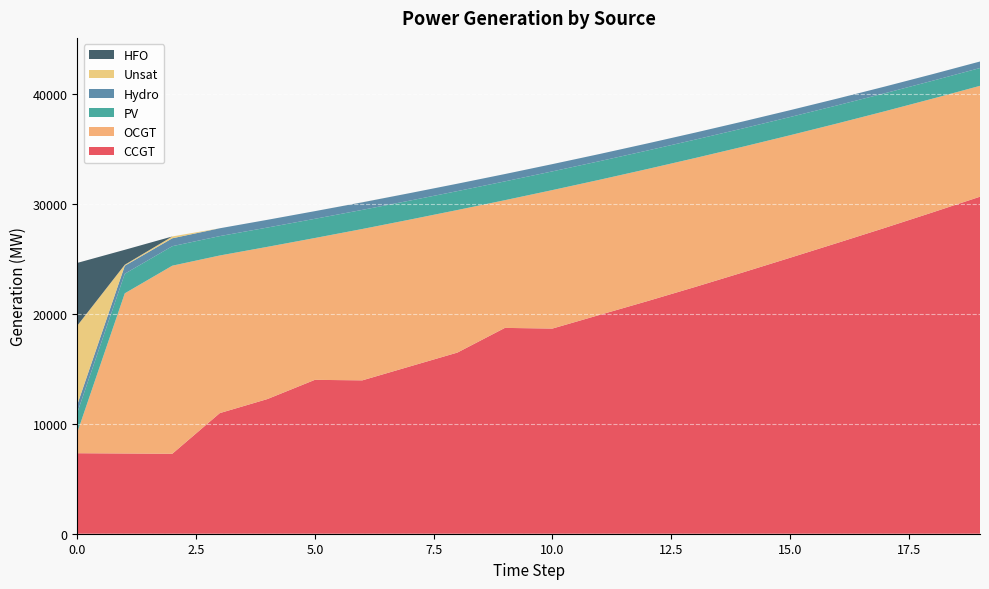

Reading left to right, what are all the values shown in this chart?

CCGT: 7323	7299	7274	10973	12248	13997	13952	15217	16478	18723	18663	19913	21160	22442	23758	25100	26455	27826	29229	30658
OCGT: 1891	14570	17109	14338	13847	12902	13769	13357	12968	11618	12597	12291	12015	11729	11436	11146	10870	10608	10345	10085
PV: 1791	1782	1773	1764	1756	1747	1738	1729	1720	1711	1702	1693	1684	1675	1666	1657	1648	1639	1630	1621
Hydro: 734	726	719	712	704	697	689	682	675	667	660	652	645	637	630	623	615	608	600	593
Unsat: 7192	92	166	0	0	0	5	0	0	0	1	0	0	0	0	0	0	0	0	0
HFO: 5705	1359	0	0	0	0	0	0	0	0	0	0	0	0	0	0	0	0	0	0